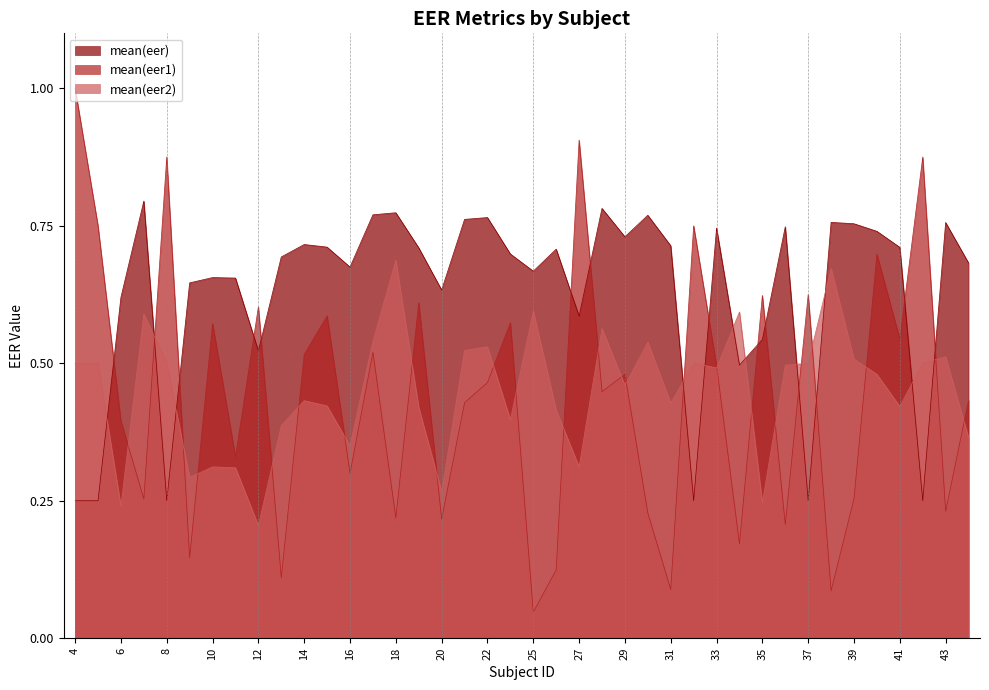

Which series has the largest total across all categories?

mean(eer)